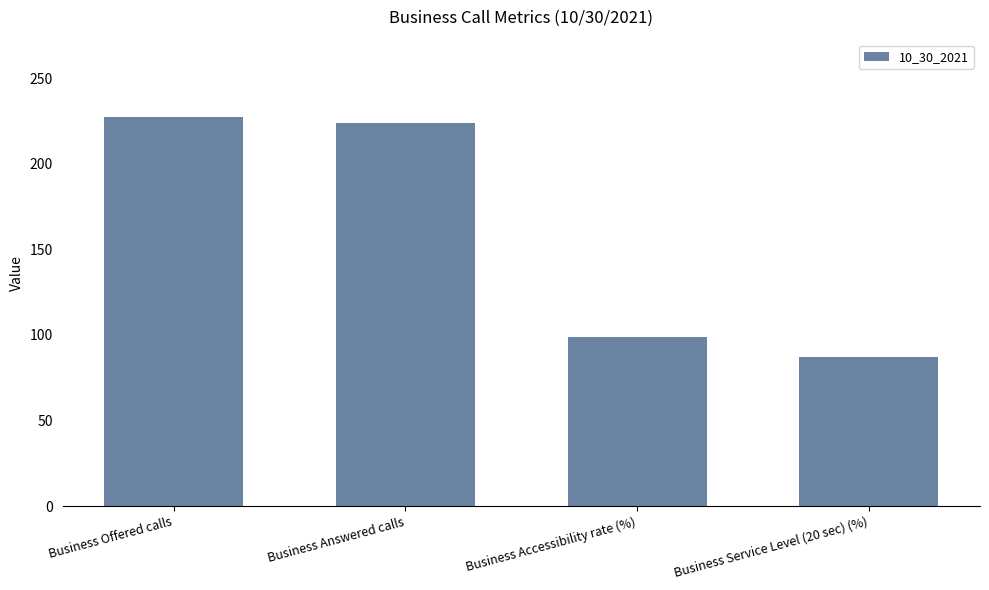

The value at Business Answered calls is 224.0. True or false?

True